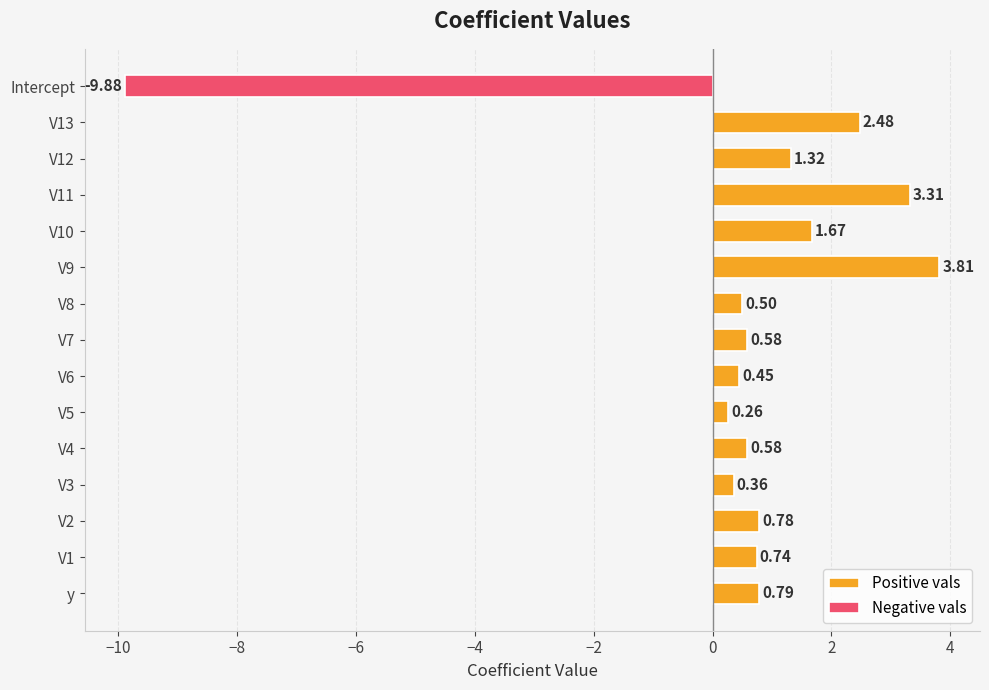

What is the sum of the Positive vals values at V1 and V8?

1.2